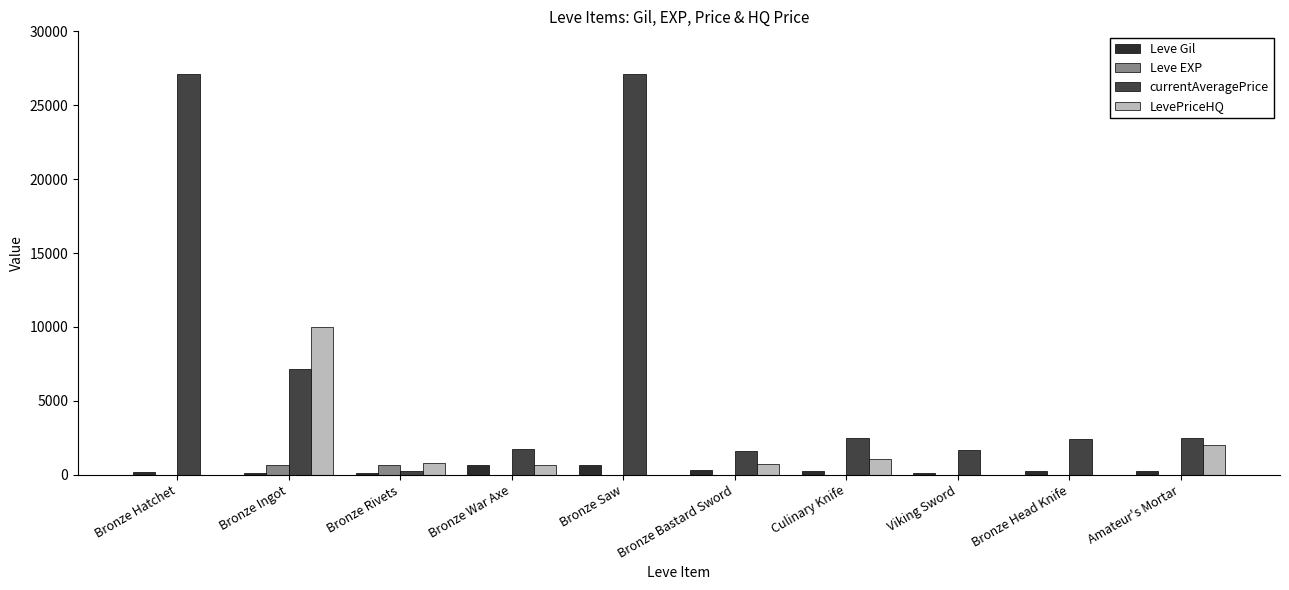

Between Bronze War Axe and Bronze Saw, which series saw the biggest shift?

currentAveragePrice